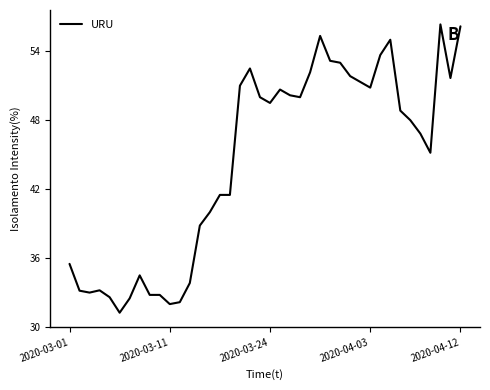

What is the maximum value shown in the chart?

56.3